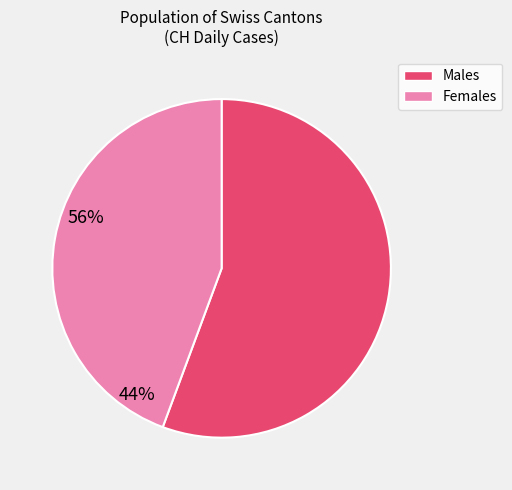

Is there any slice that represents more than half of the pie?

Yes